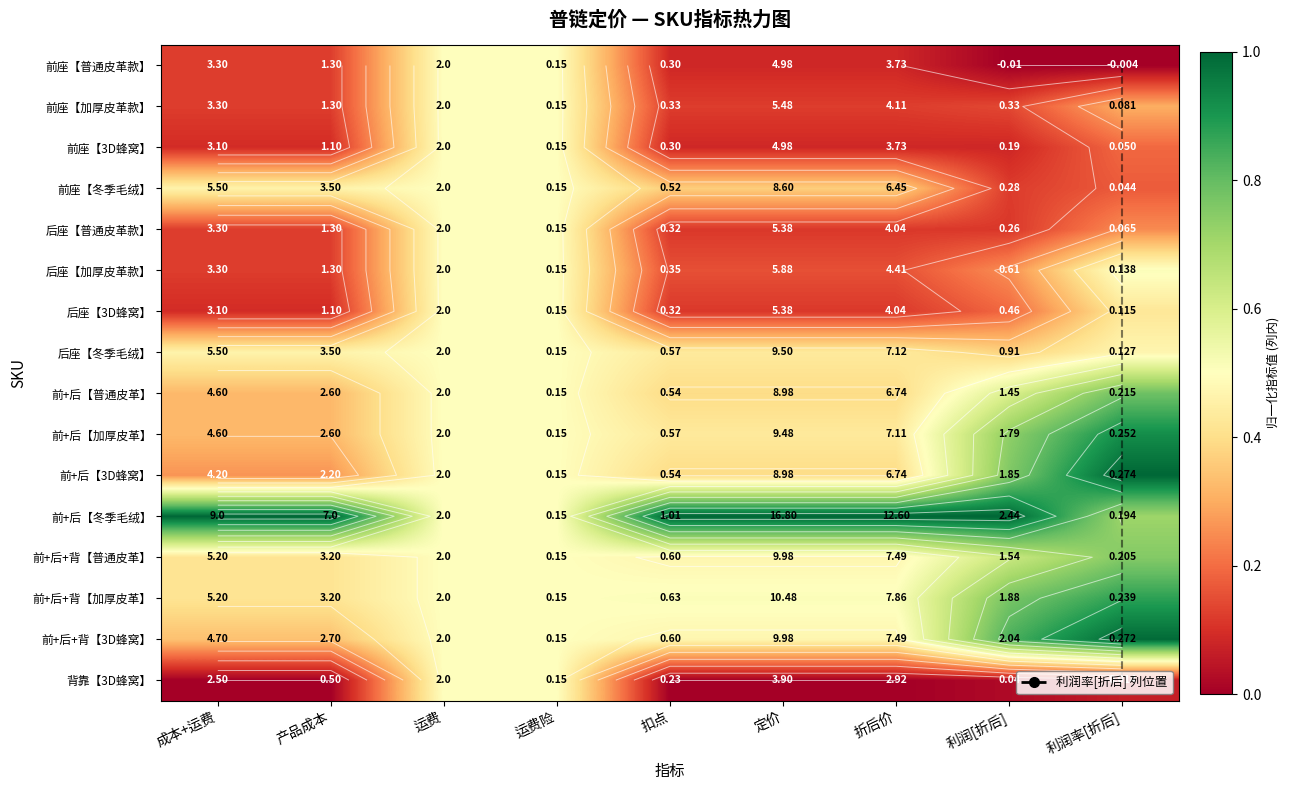

Which series has the largest total across all categories?

前+后【冬季毛绒】